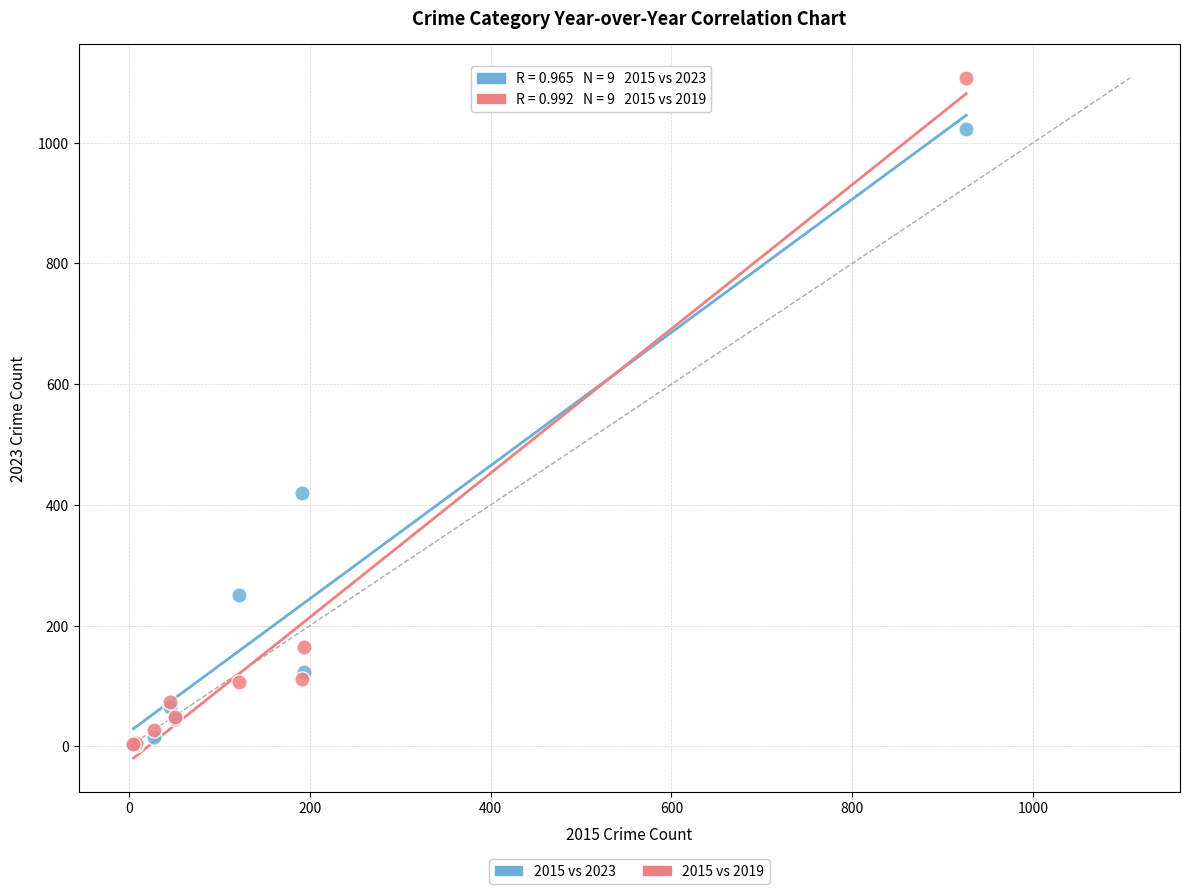

Across all series, what Y value is closest to 554?

419